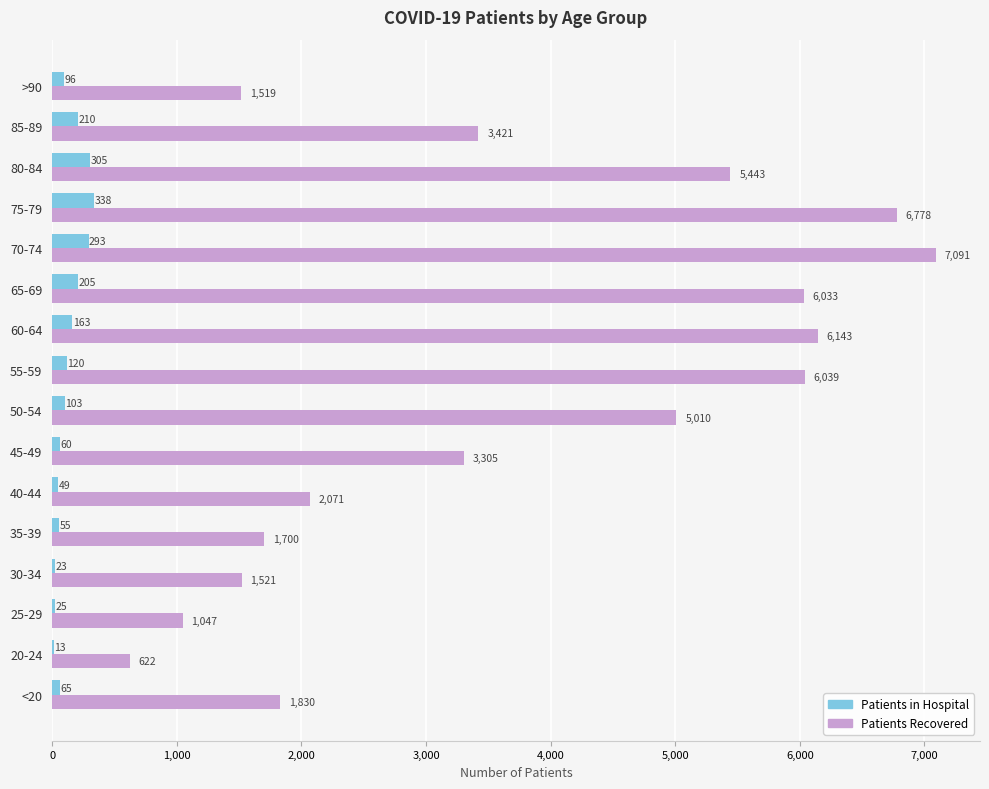

At which category is the sum across all series the highest?

70-74